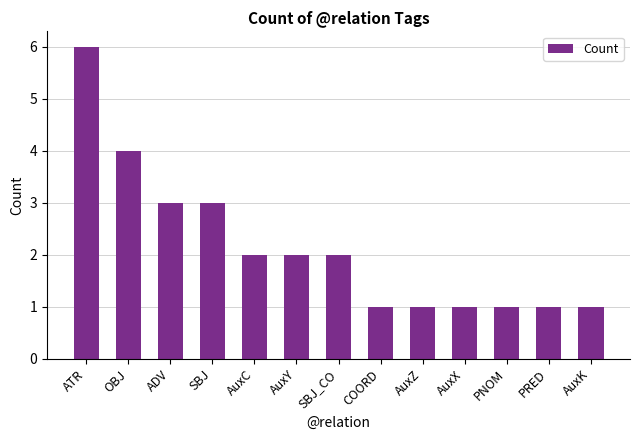

Which label corresponds to the largest value in the chart?

ATR